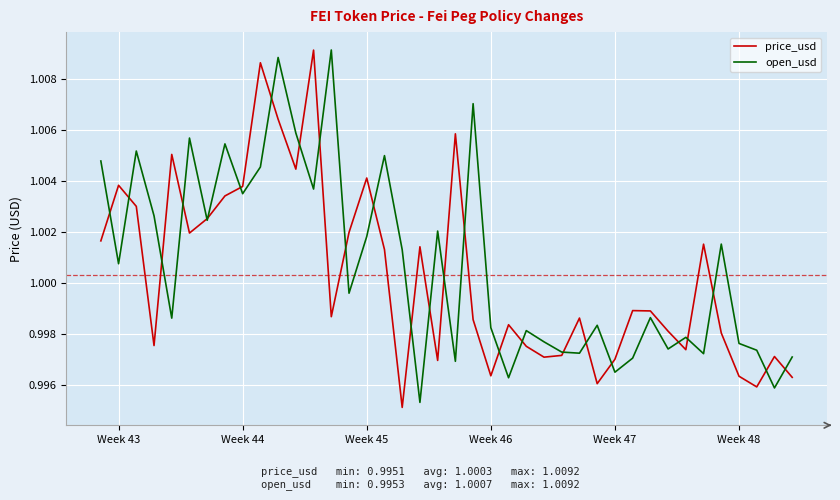

Is it true that open_usd equals 1.6 at Week 47?

False